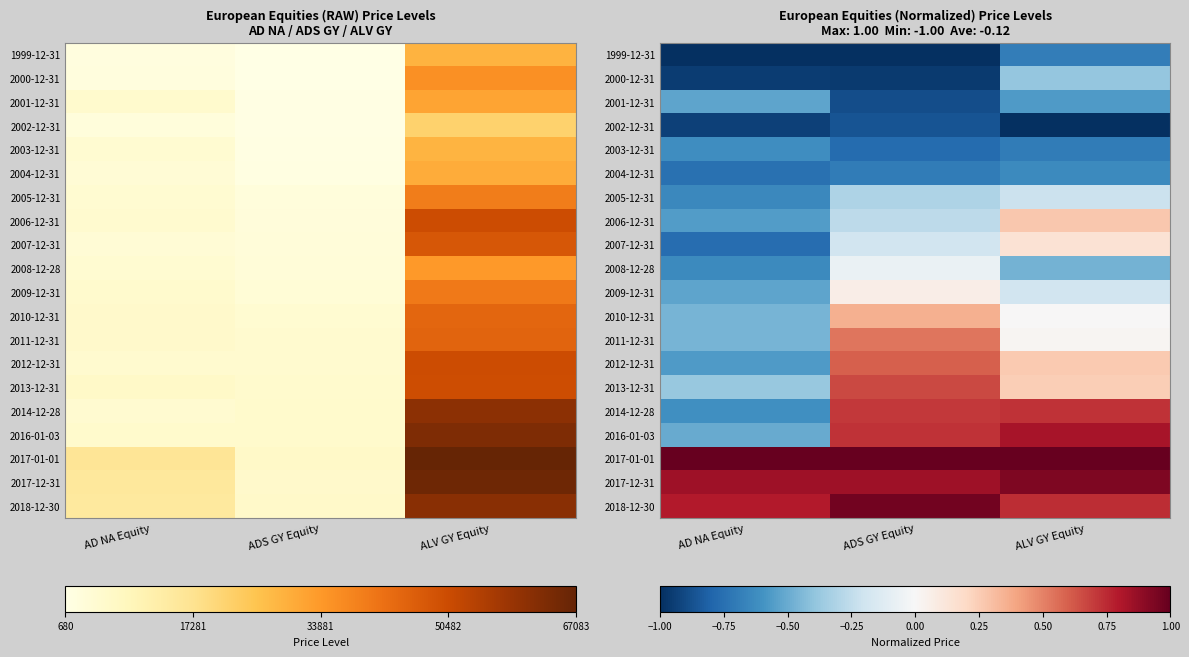

True or false: 2018-12-30 has a value of 0.8 at AD NA Equity.

True